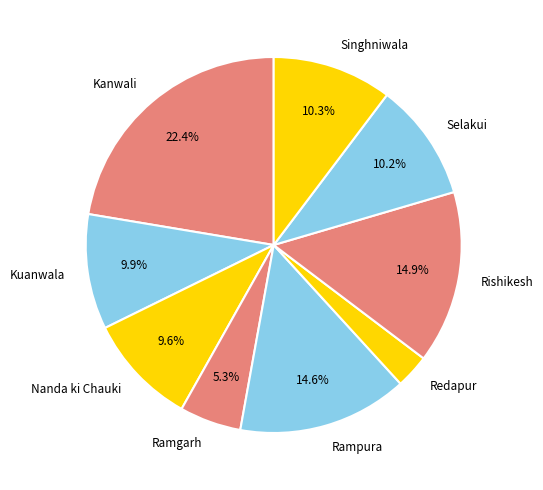

To the nearest percent, what percentage of the pie is Singhniwala?

10%